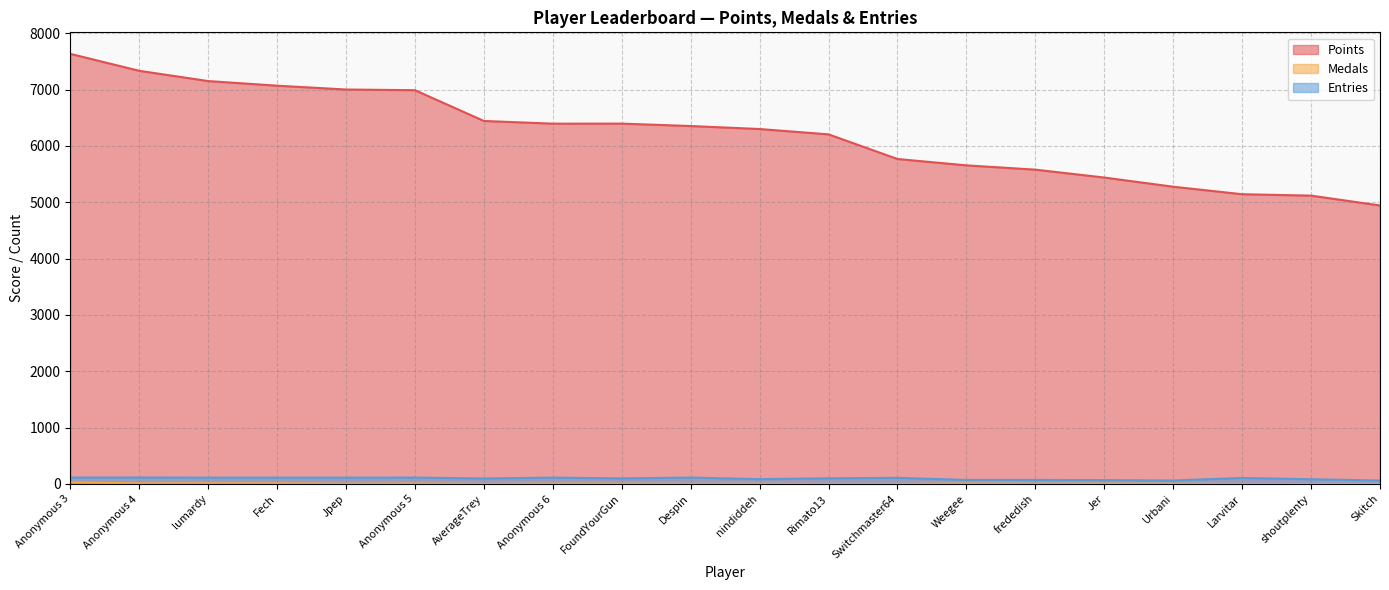

How many data points in Entries are above 107?

9